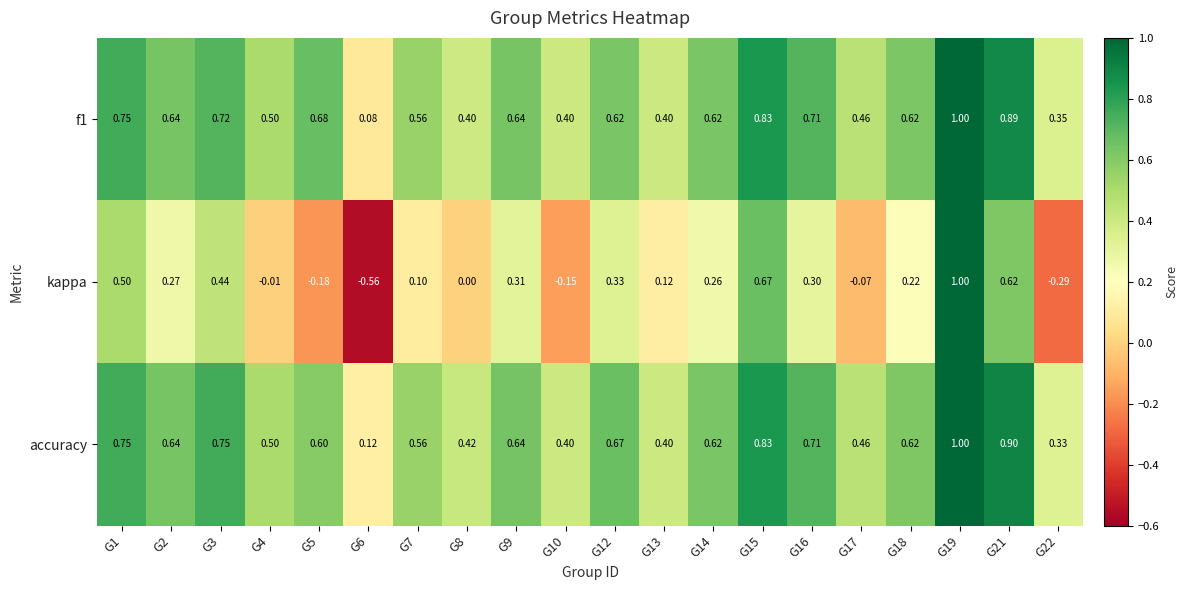

What is the total value across all series at G7?

1.2